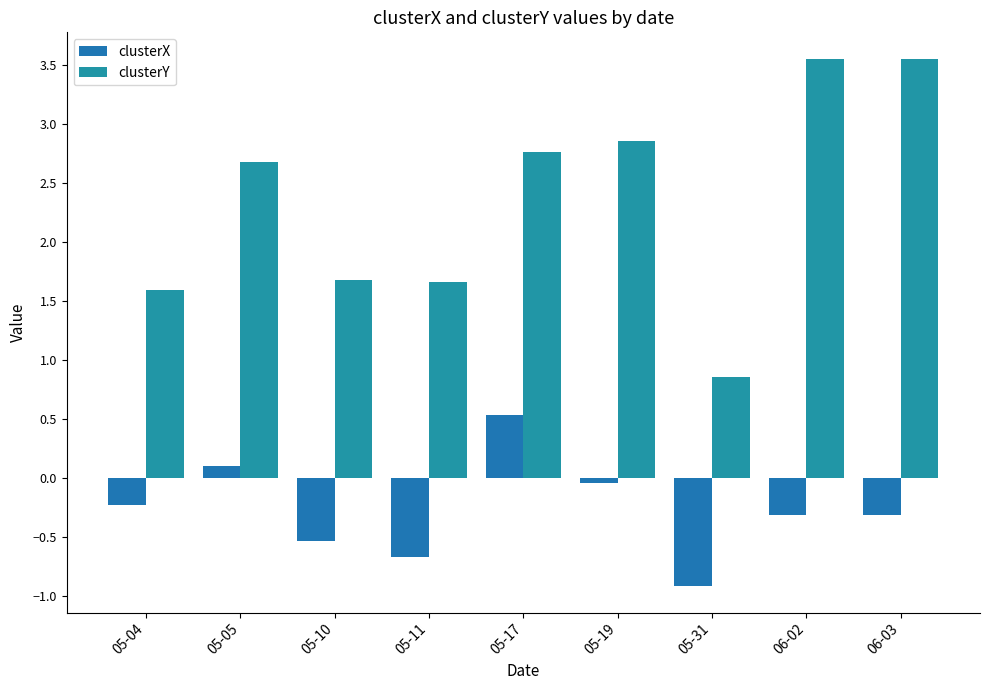

Between 05-04 and 05-17, which series saw the biggest shift?

clusterY